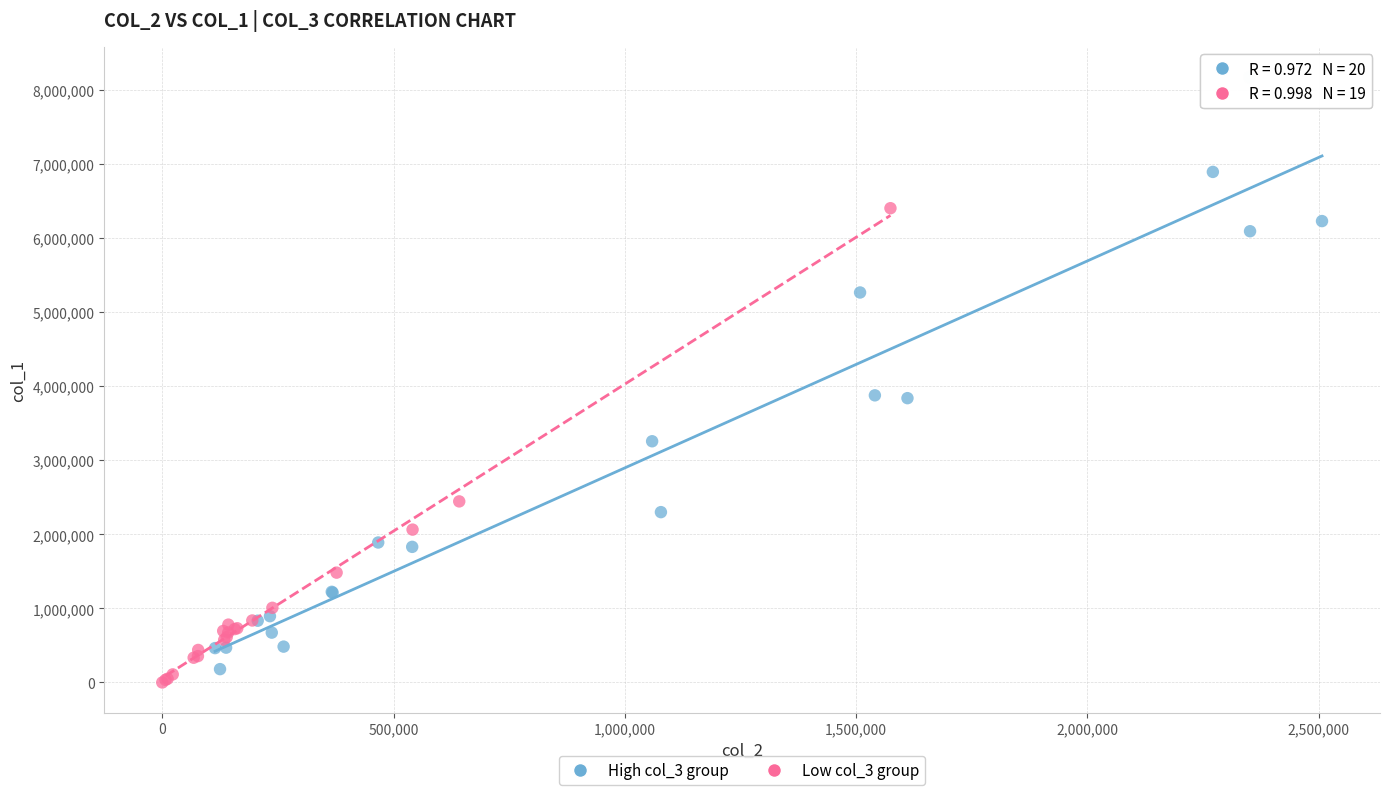

Which series has the widest spread of Y values?

High col_3 group